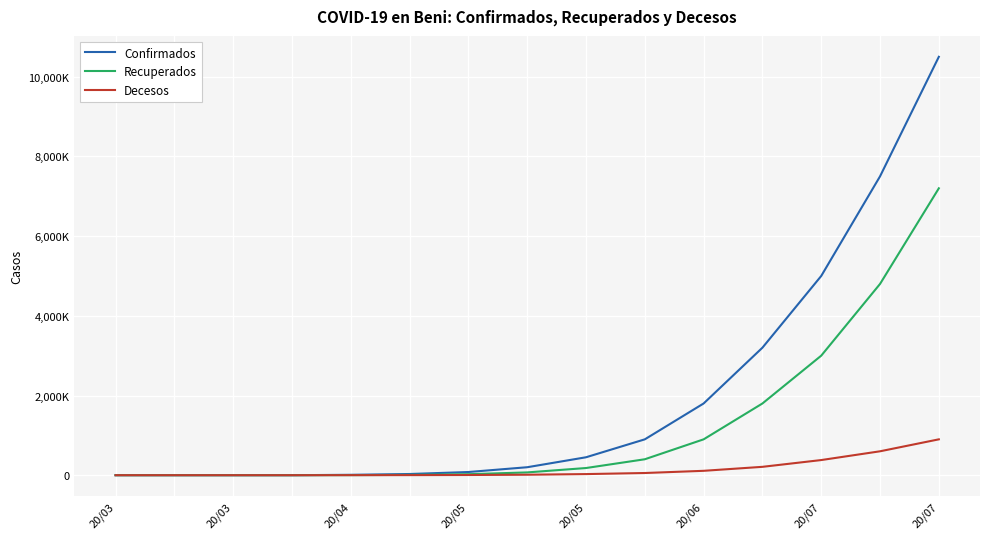

Does the chart have visible grid lines?

Yes